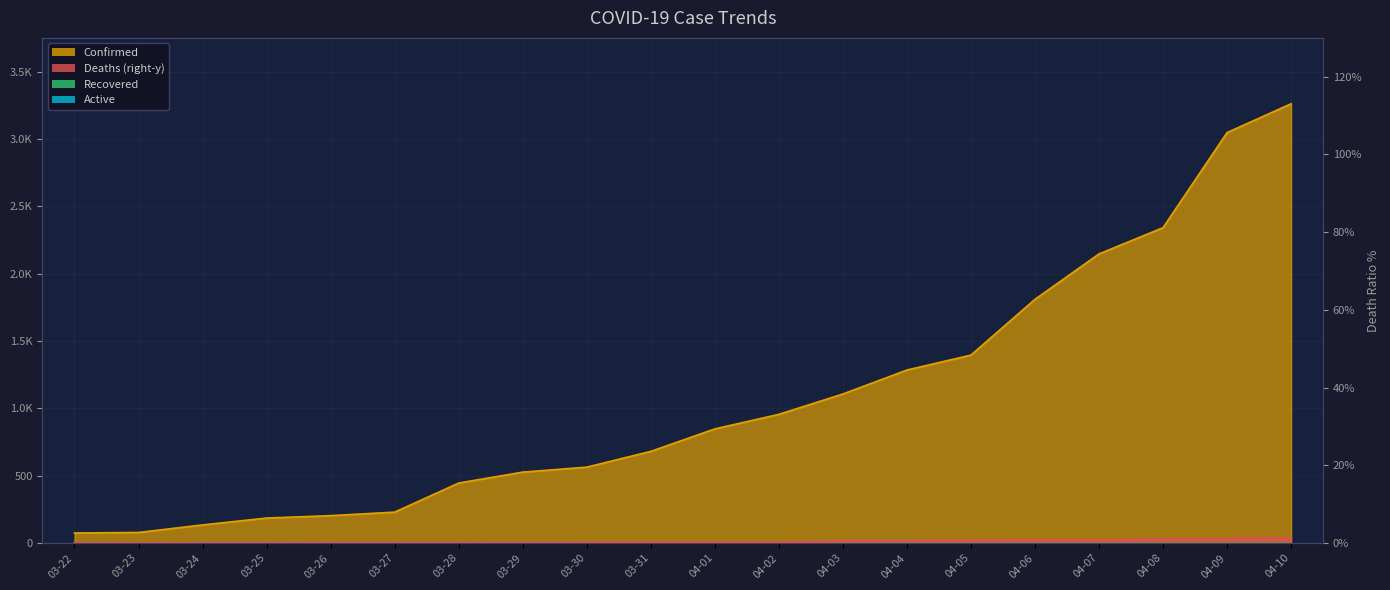

The chart shows a value of 0.0 at 03-25. True or false?

True